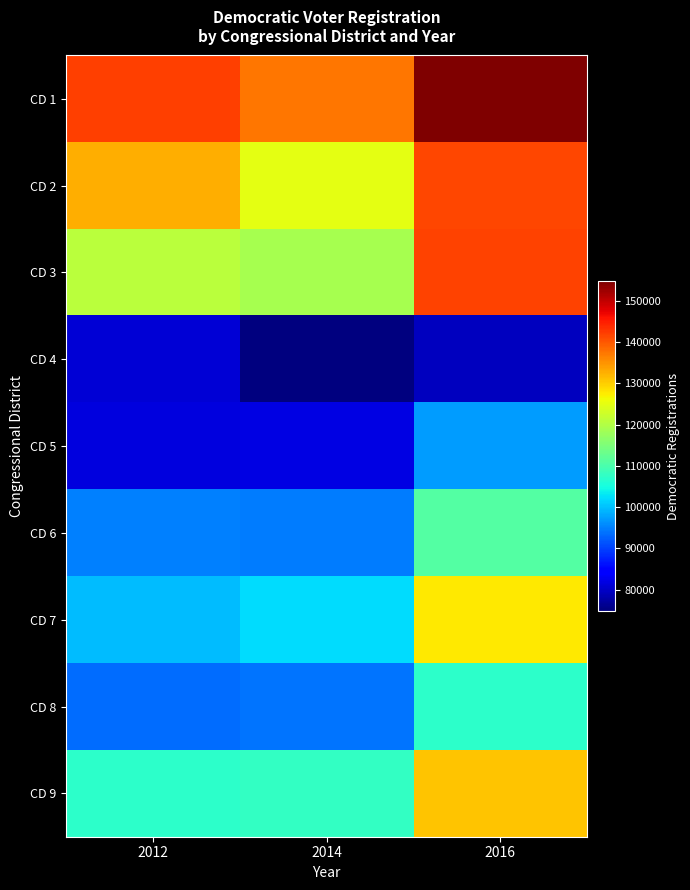

What is the total value across all series at 2014?

936417